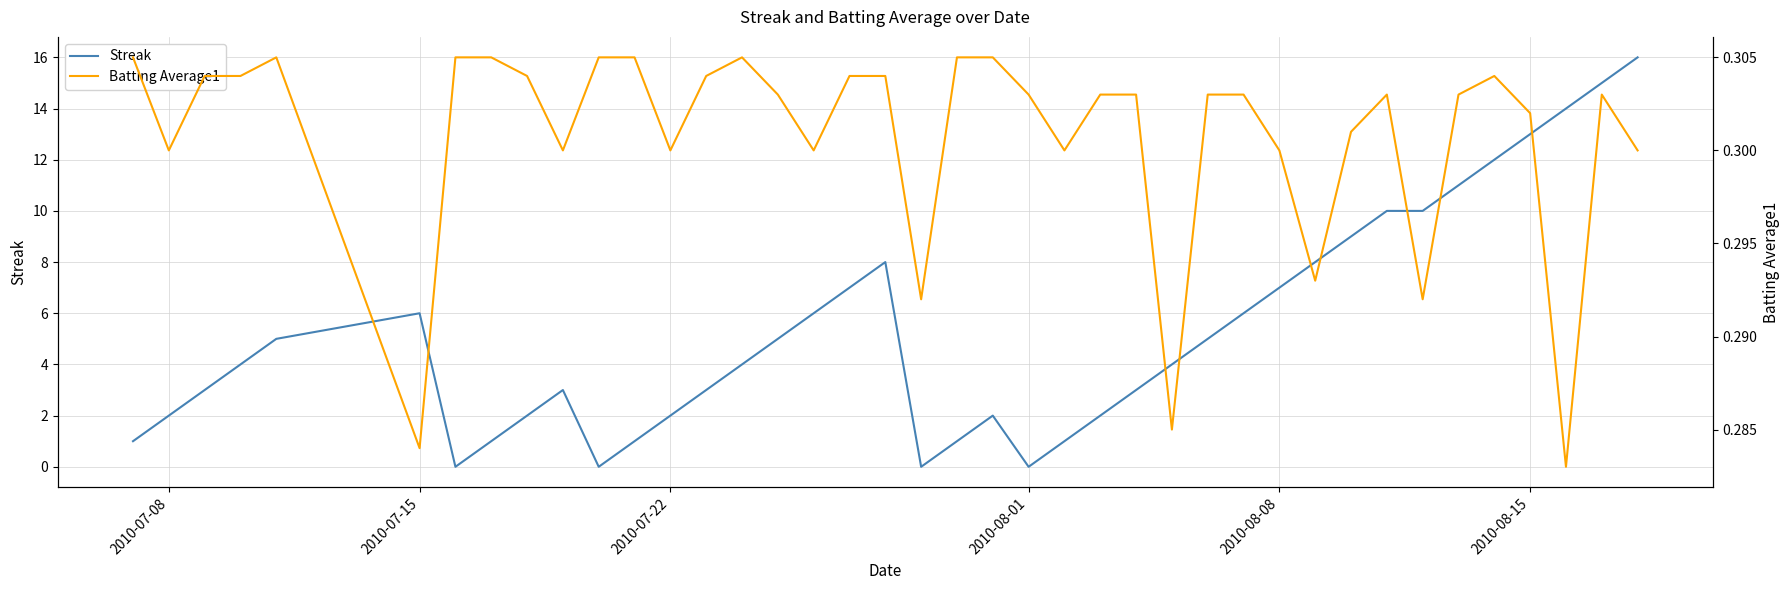

What is the highest value of the Streak series?

16